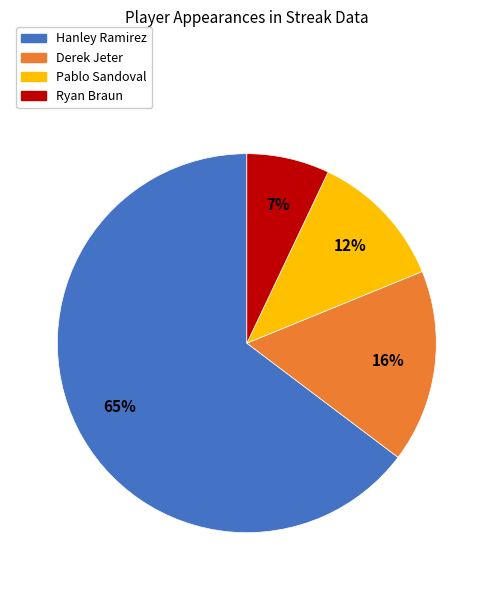

Is it true that Pablo Sandoval is 12% of the pie?

True